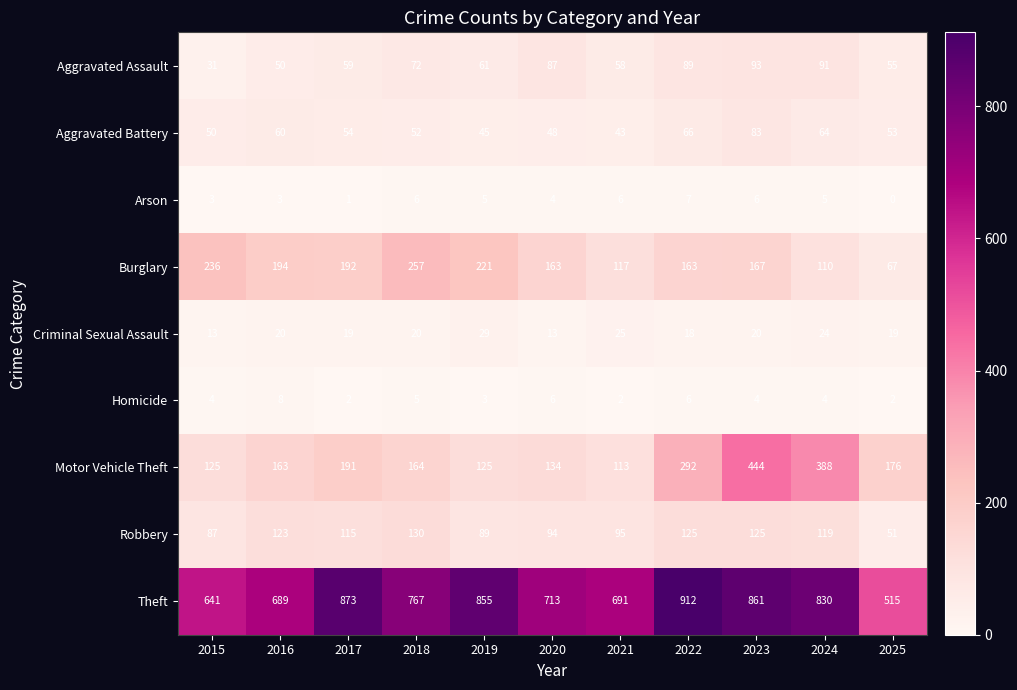

At which category is the sum across all series the highest?

2023